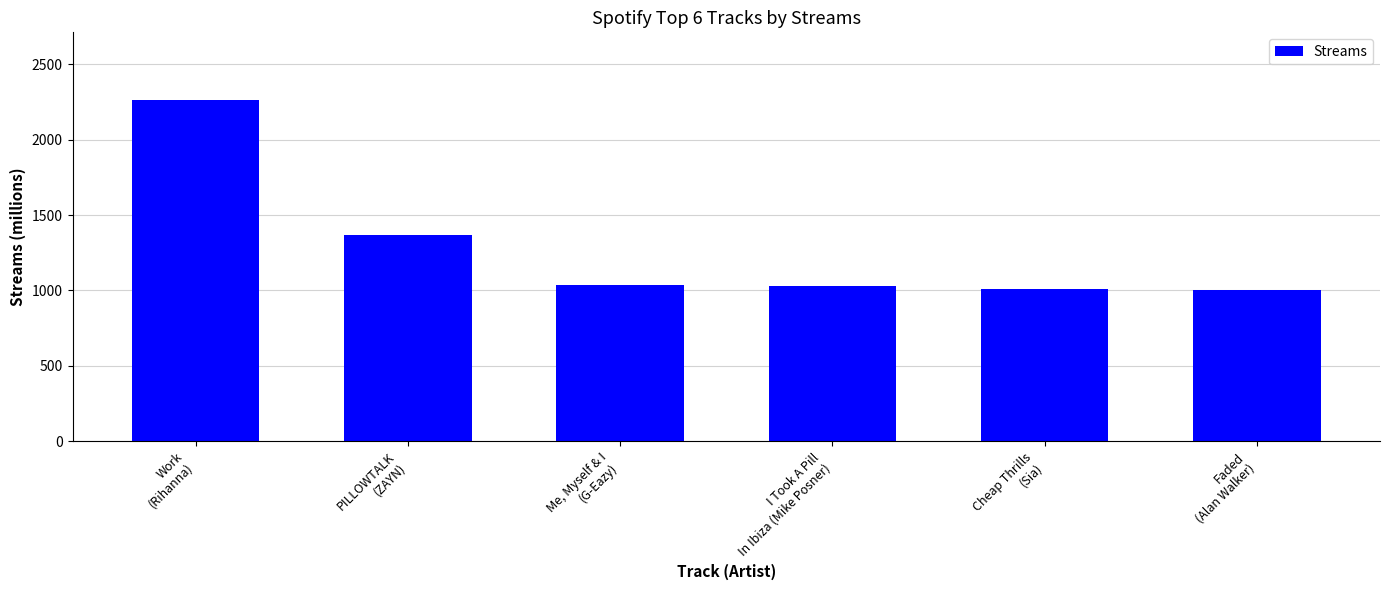

Rank the categories by value from lowest to highest.

Faded
(Alan Walker), Cheap Thrills
(Sia), I Took A Pill
In Ibiza (Mike Posner), Me, Myself & I
(G-Eazy), PILLOWTALK
(ZAYN), Work
(Rihanna)